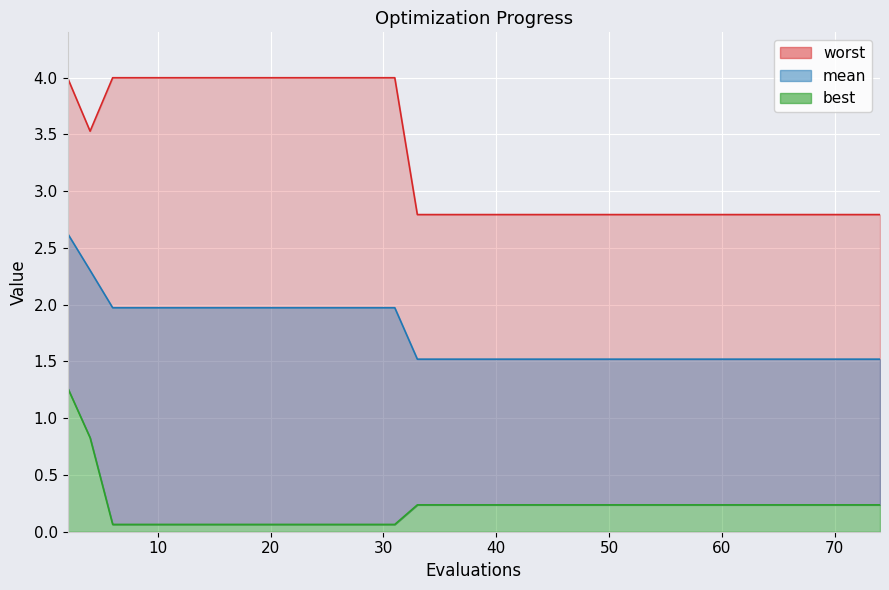

True or false: mean has a value of 2.9 at 9.

False